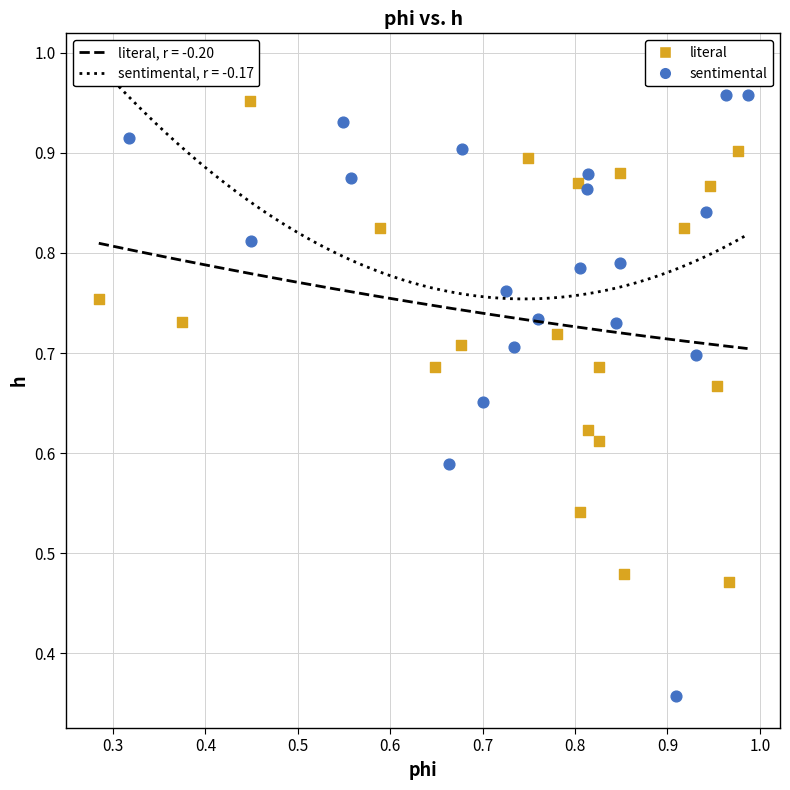

Which series reaches the maximum Y coordinate?

sentimental